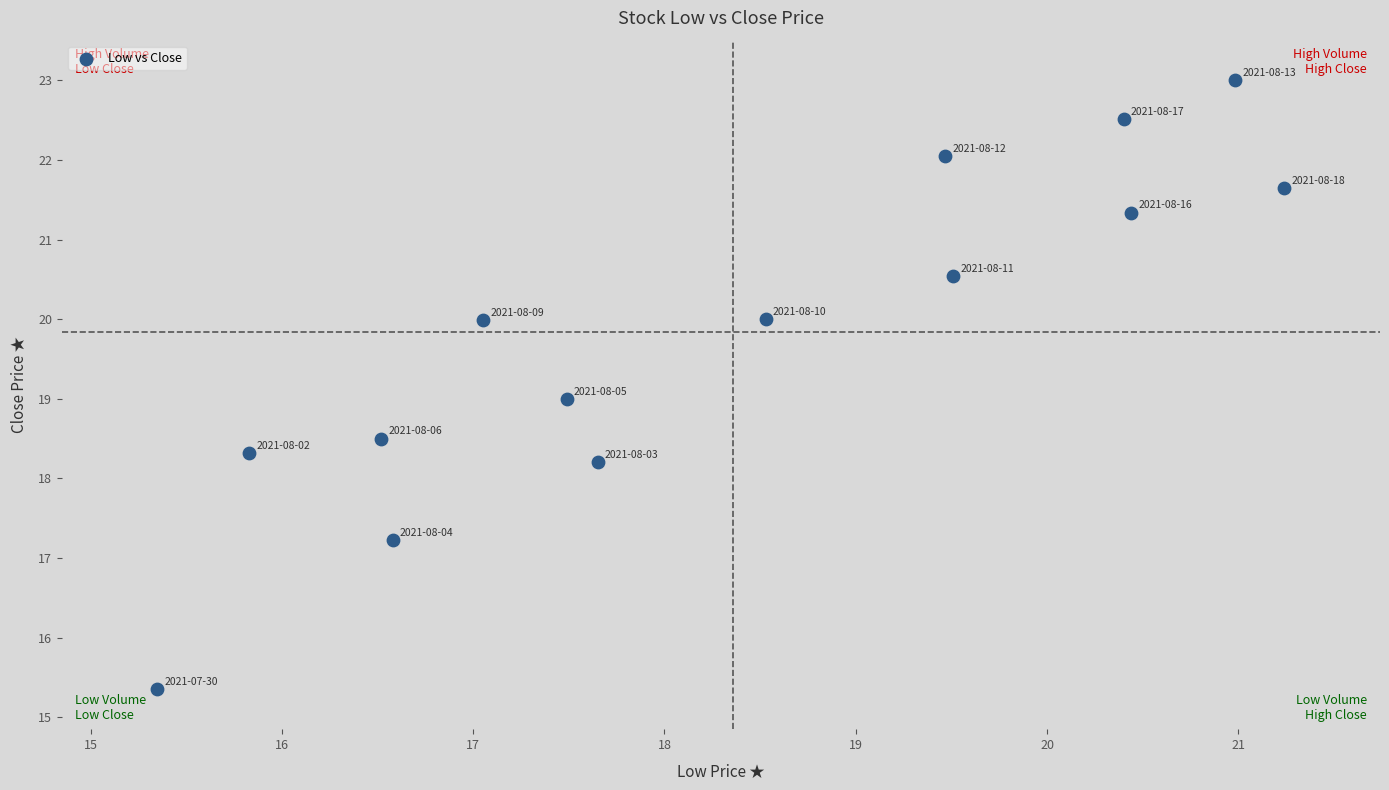

What is the range of Y values (max minus min)?

7.6